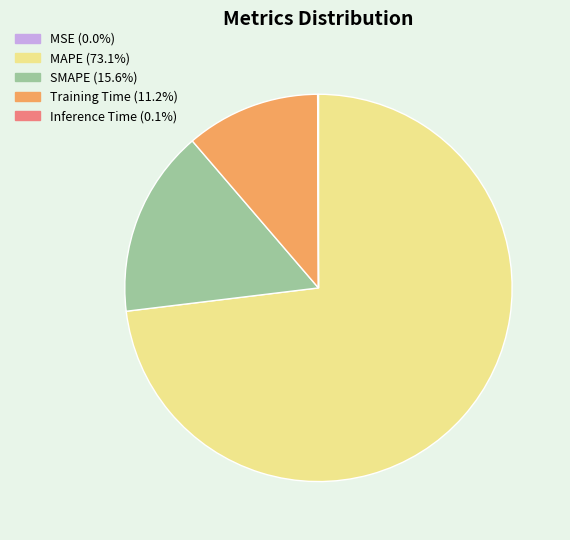

Approximately how many times larger is the value at SMAPE (15.6%) compared to Training Time (11.2%)?

1.4